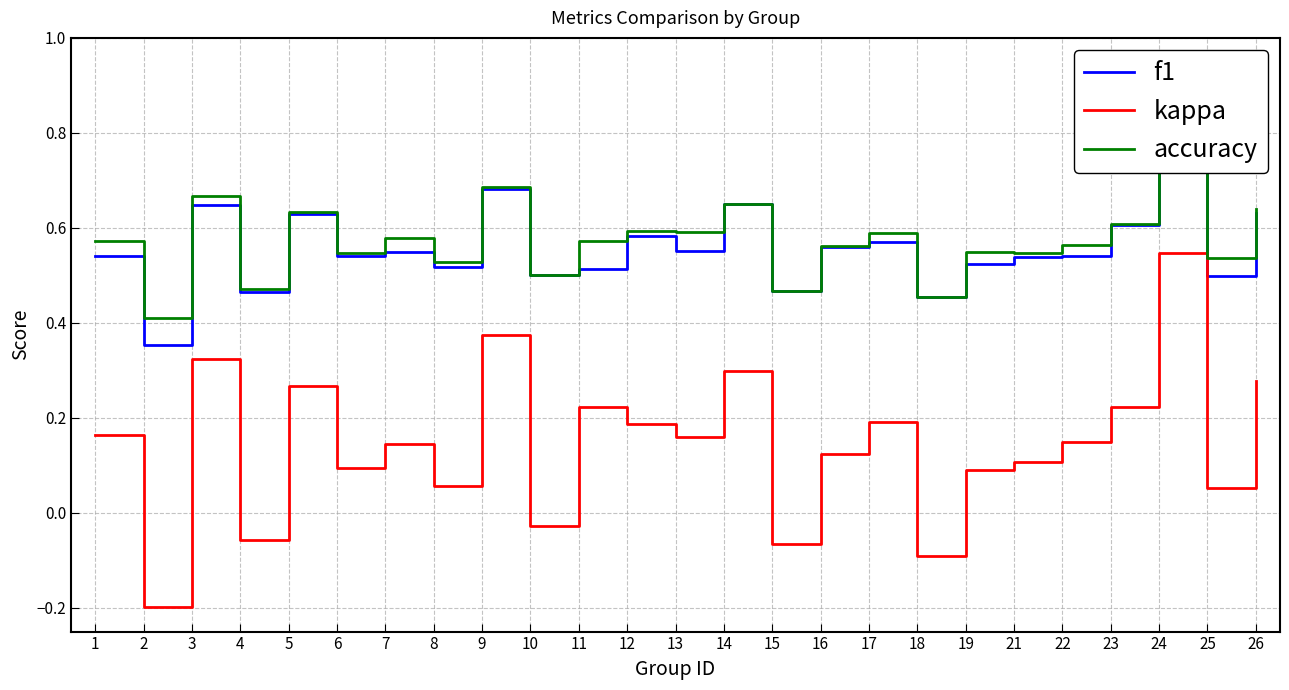

True or false: kappa and accuracy intersect in this chart.

False